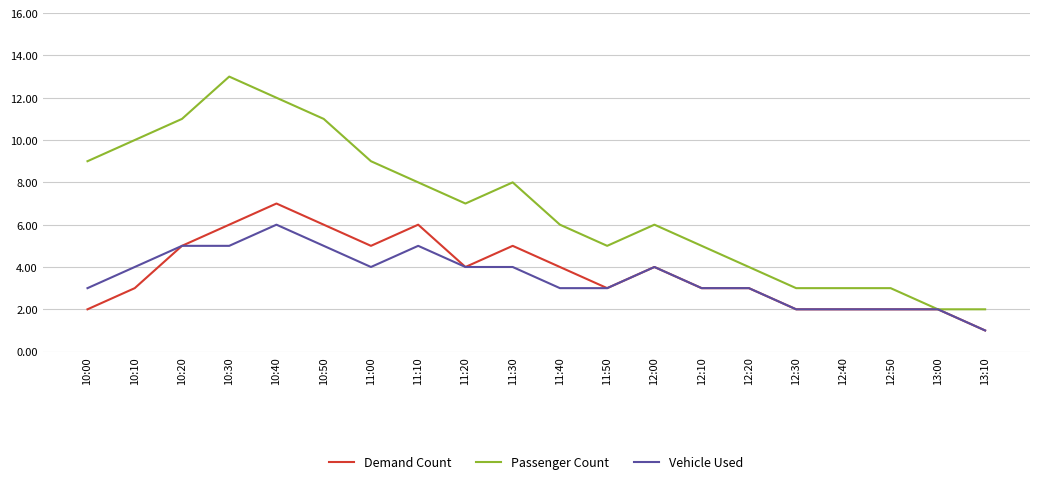

List the series in order of their peak value, highest first.

Passenger Count, Demand Count, Vehicle Used